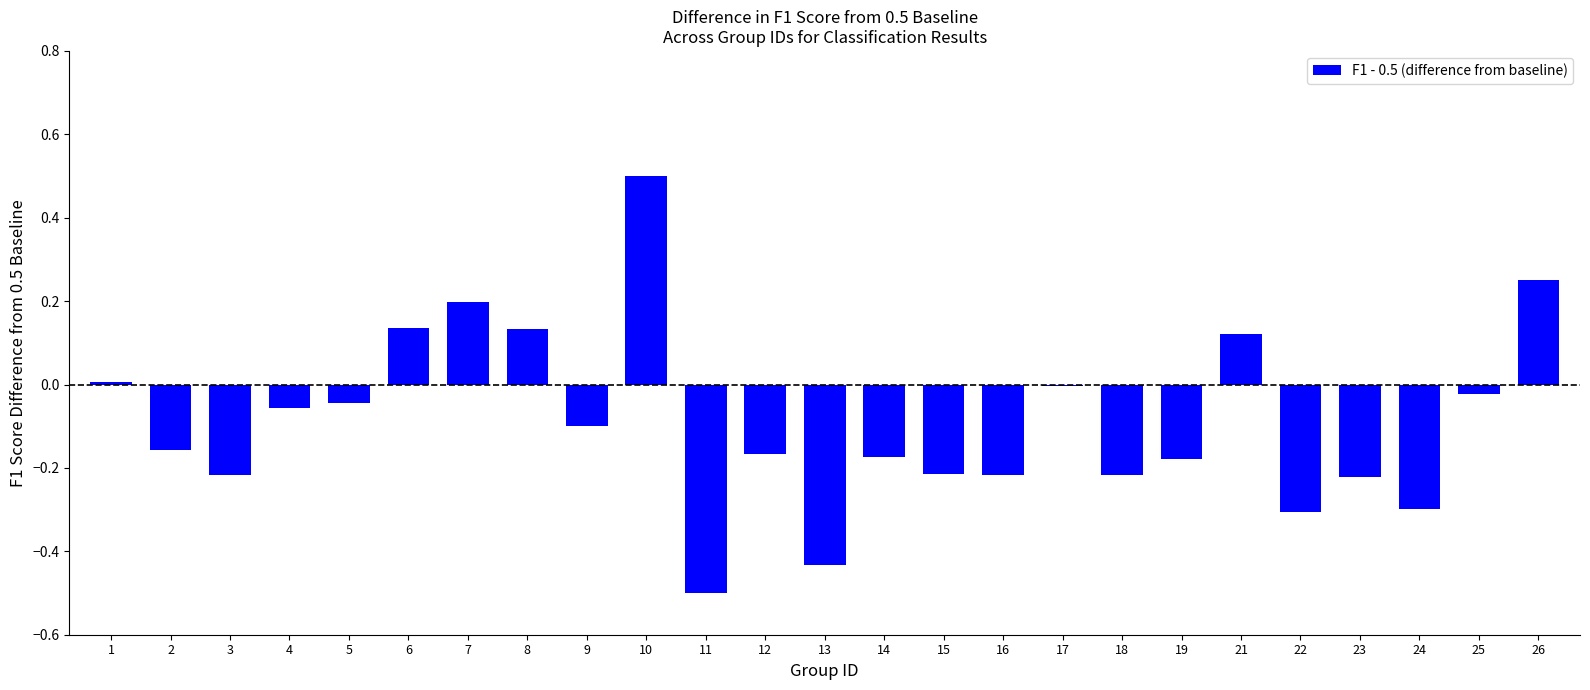

How many series are shown in this chart?

1